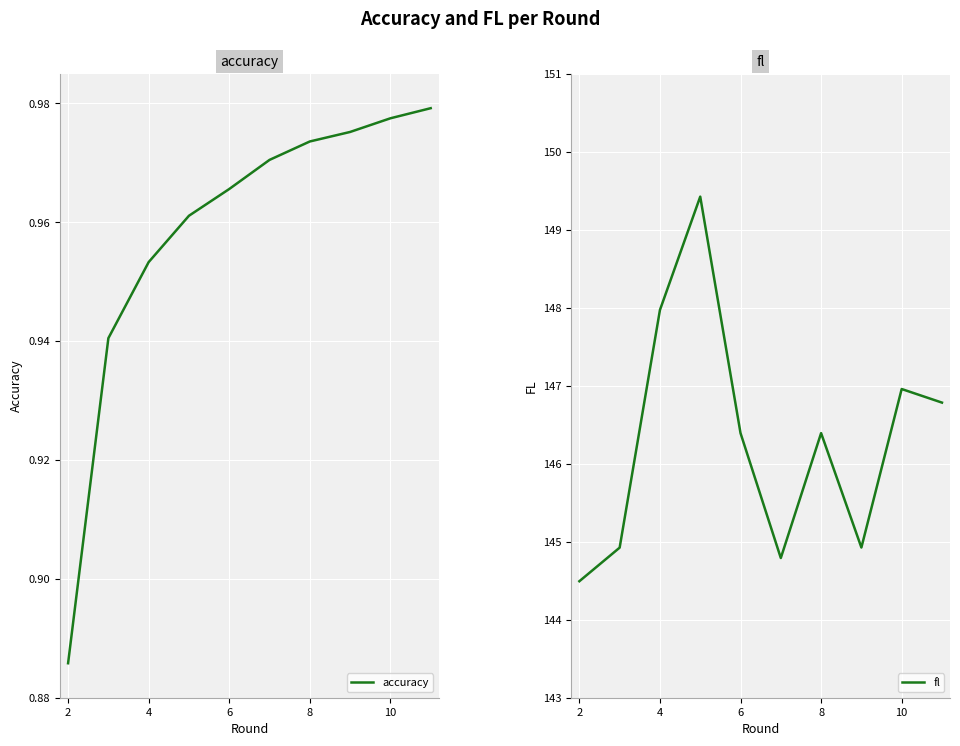

The fl series shows 250.5 at 10. True or false?

False